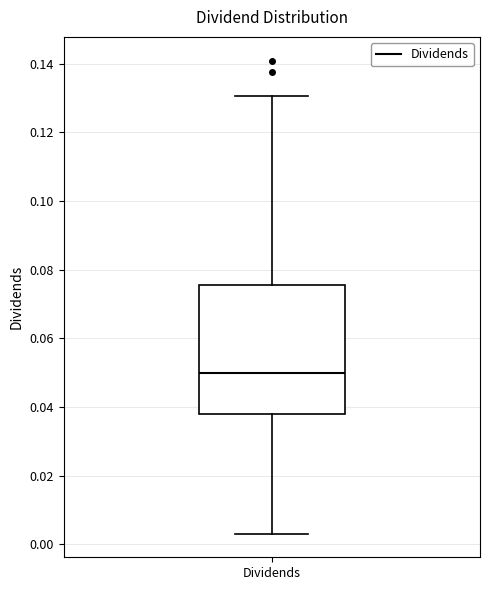

Where does the upper whisker of the box for Dividends end on the y-axis? The values are not printed on the chart, so give them approximately, as read against the axis.

0.130